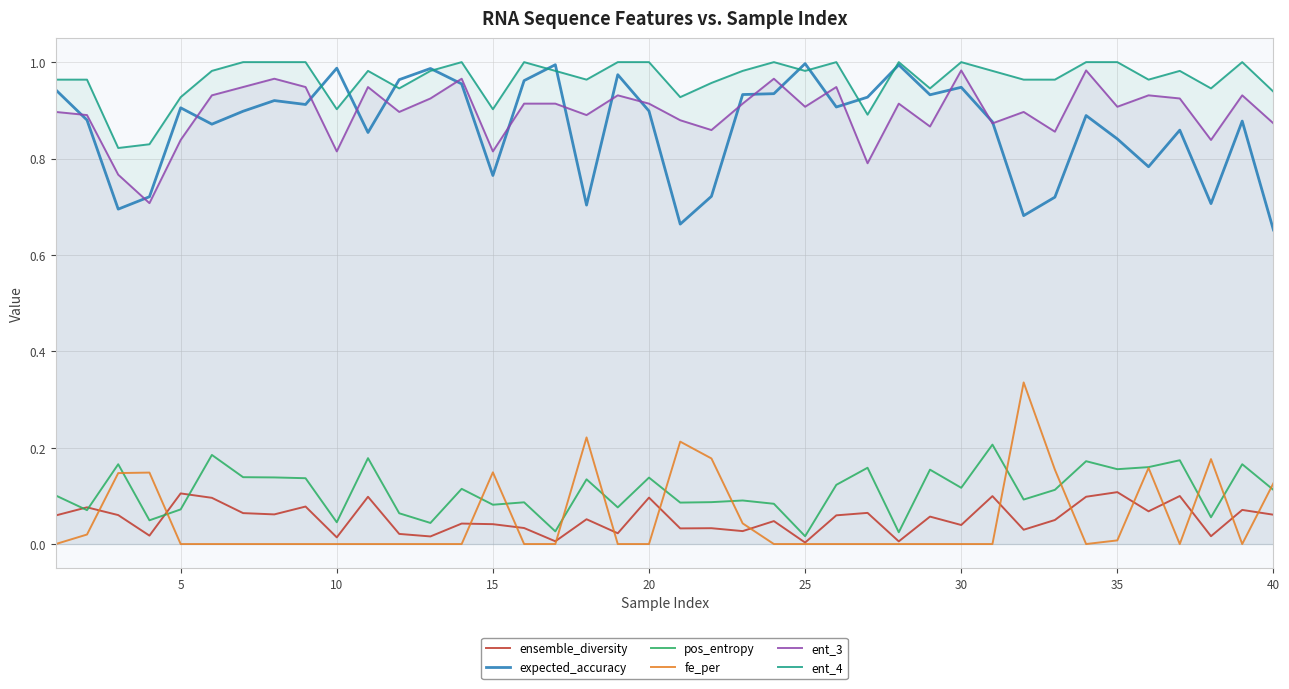

Which series has the largest total across all categories?

ent_4